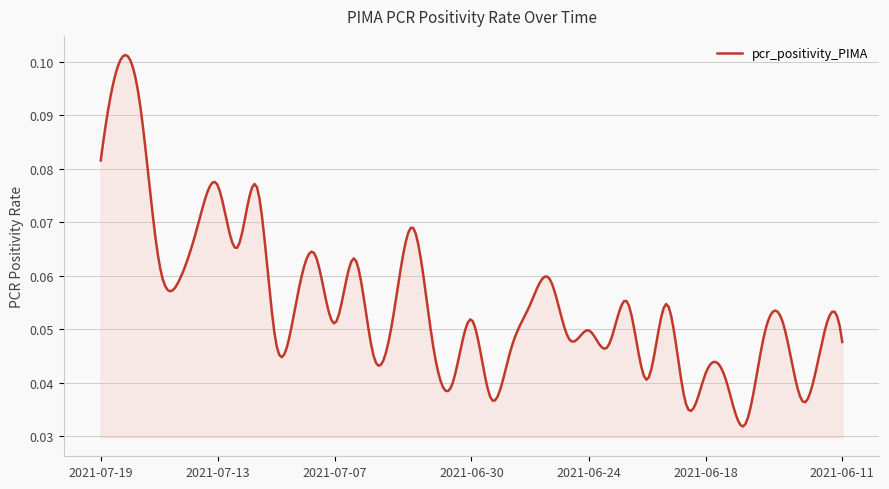

What is the greatest value displayed?

0.1